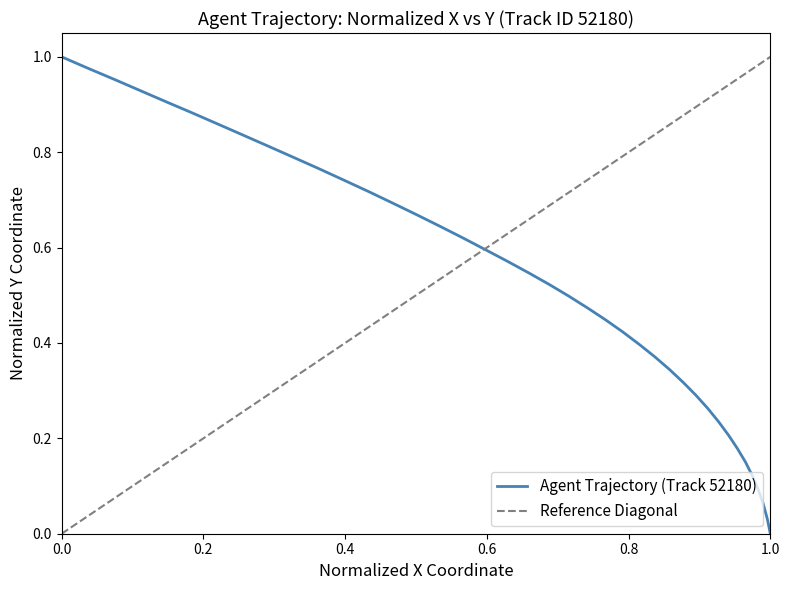

Count the number of values greater than 0.

39